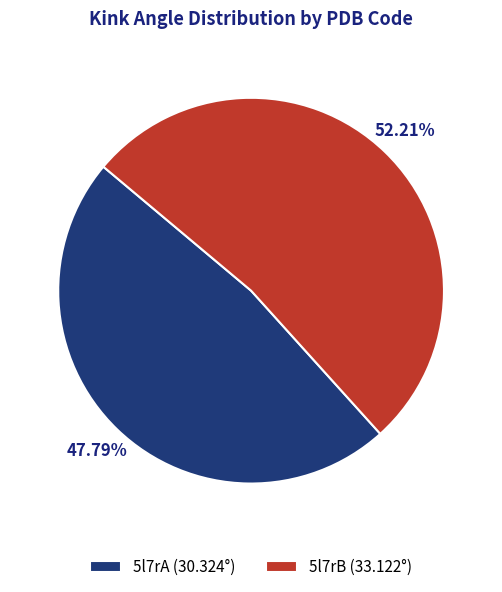

To the nearest percent, what is the difference between the largest and smallest slice percentages?

4%